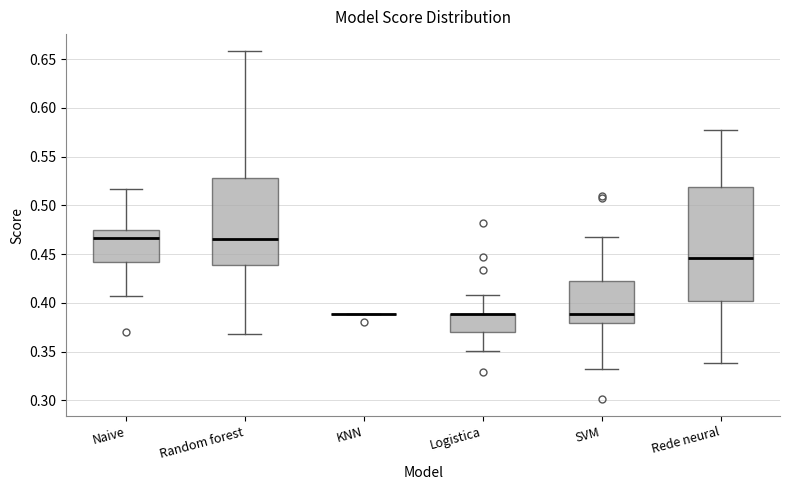

Reading left to right, transcribe this box plot: for each box, give where its median line is, the range the box spans, and where its two whiskers end, as read against the y-axis. The values are not printed on the chart, so give them approximately, as read against the axis.

Naive: median 0.465, box 0.440 to 0.475, whiskers 0.405 to 0.515
Random forest: median 0.465, box 0.440 to 0.530, whiskers 0.370 to 0.660
KNN: box collapsed to a line at 0.390, whiskers 0.390 to 0.390
Logistica: median 0.390 (drawn on the box's upper edge), box 0.370 to 0.390, whiskers 0.350 to 0.410
SVM: median 0.390, box 0.380 to 0.425, whiskers 0.330 to 0.465
Rede neural: median 0.445, box 0.400 to 0.520, whiskers 0.340 to 0.575